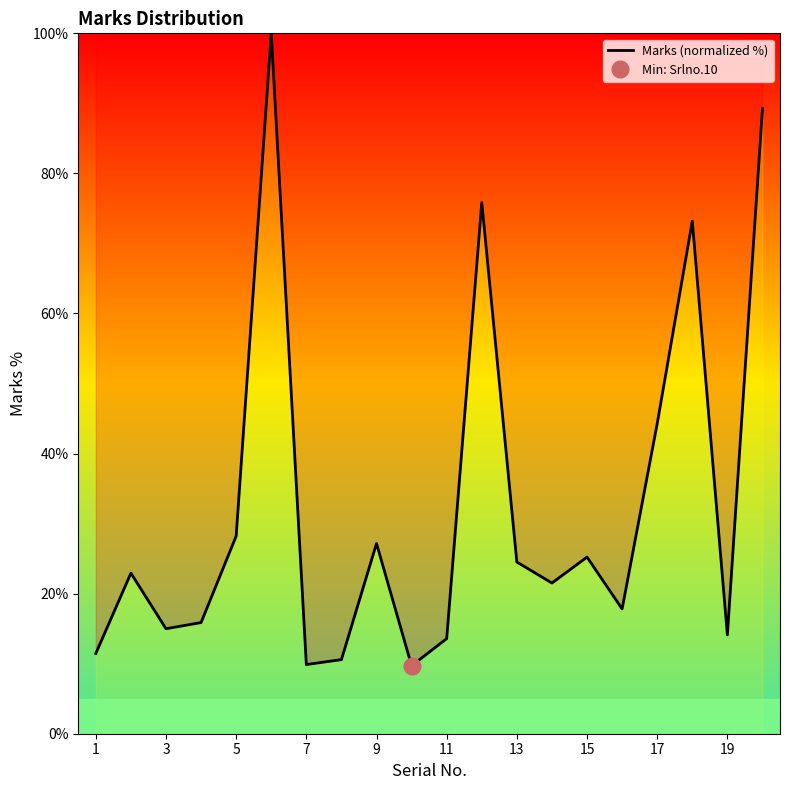

The Marks (normalized %) series shows 27.2 at 9. True or false?

True